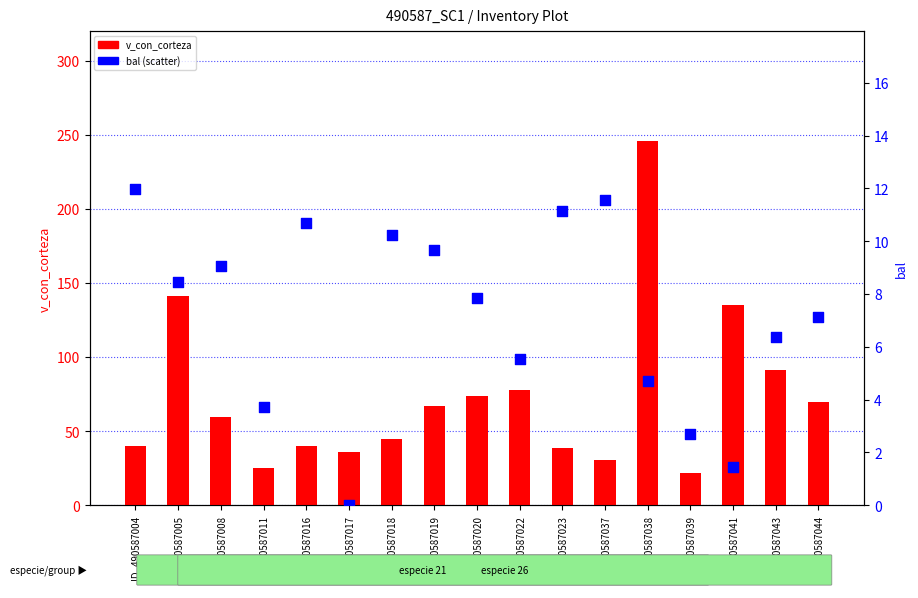

Which series has the largest total across all categories?

v_con_corteza